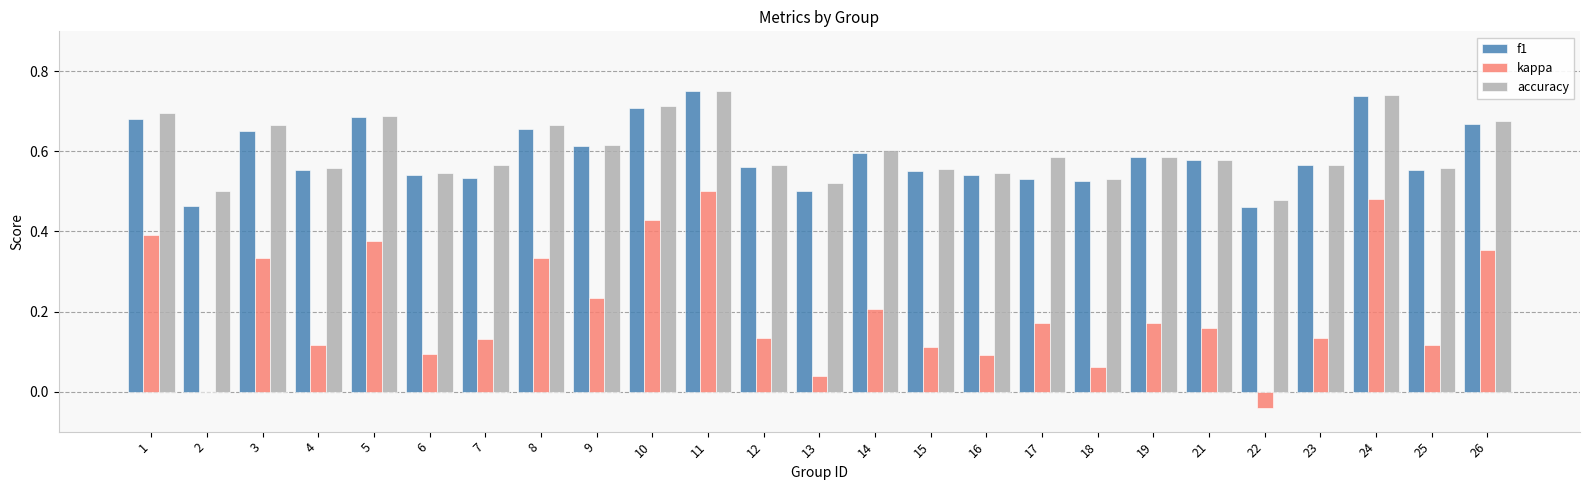

What is the sum of all f1 values?

14.8